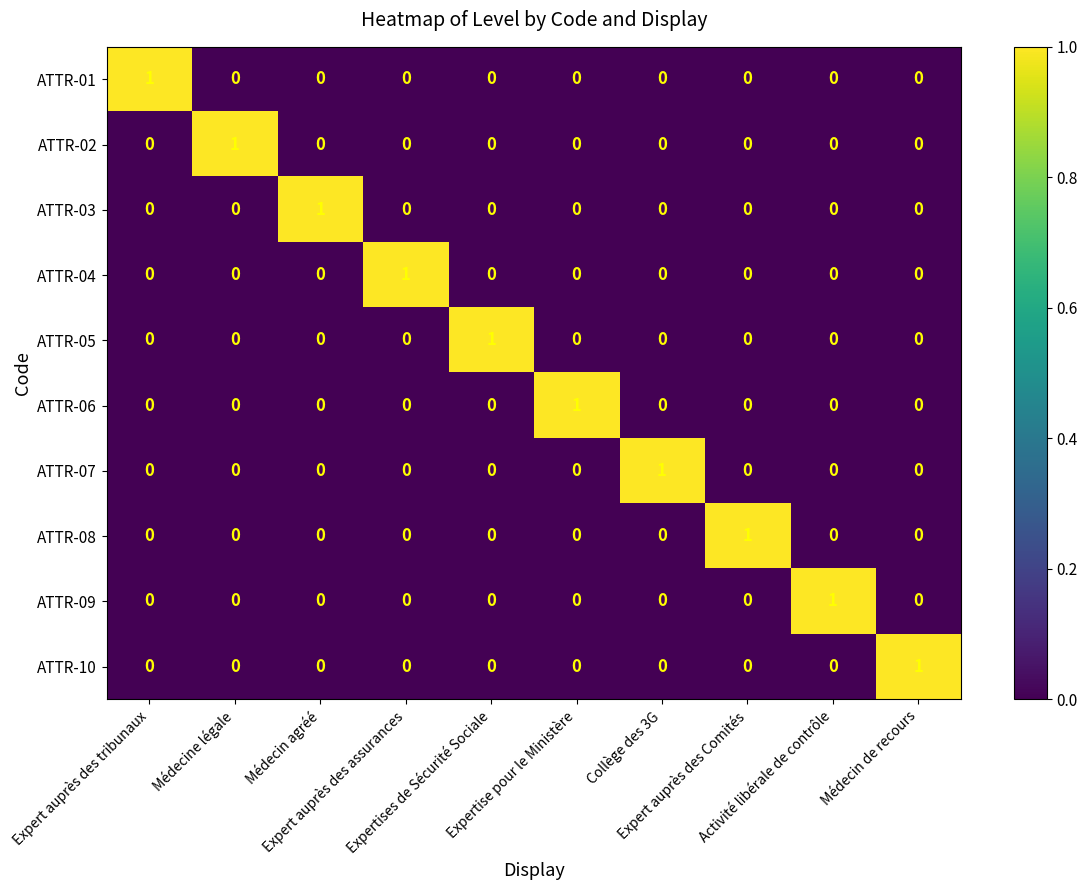

At how many categories does at least one series exceed 0?

10